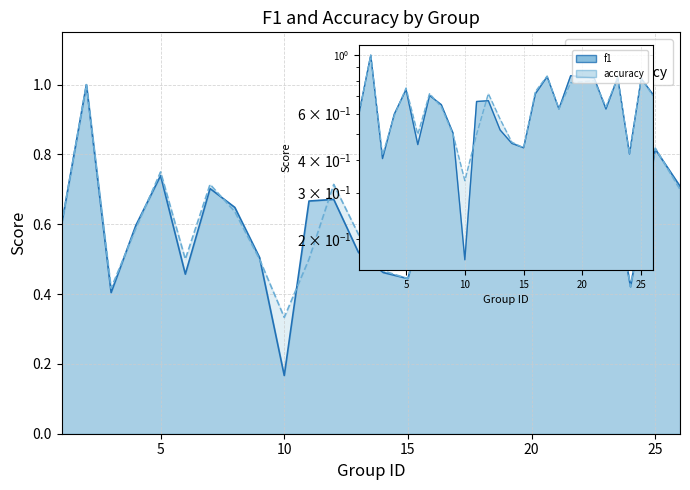

The f1 series shows 0.7 at 24. True or false?

False